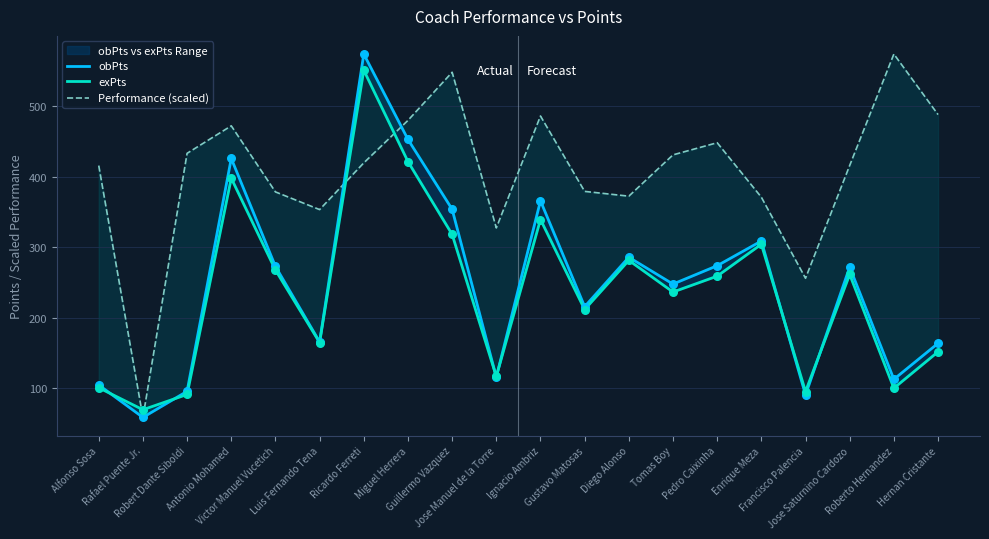

What are all the series names shown in the legend?

obPts, exPts, Performance (scaled)